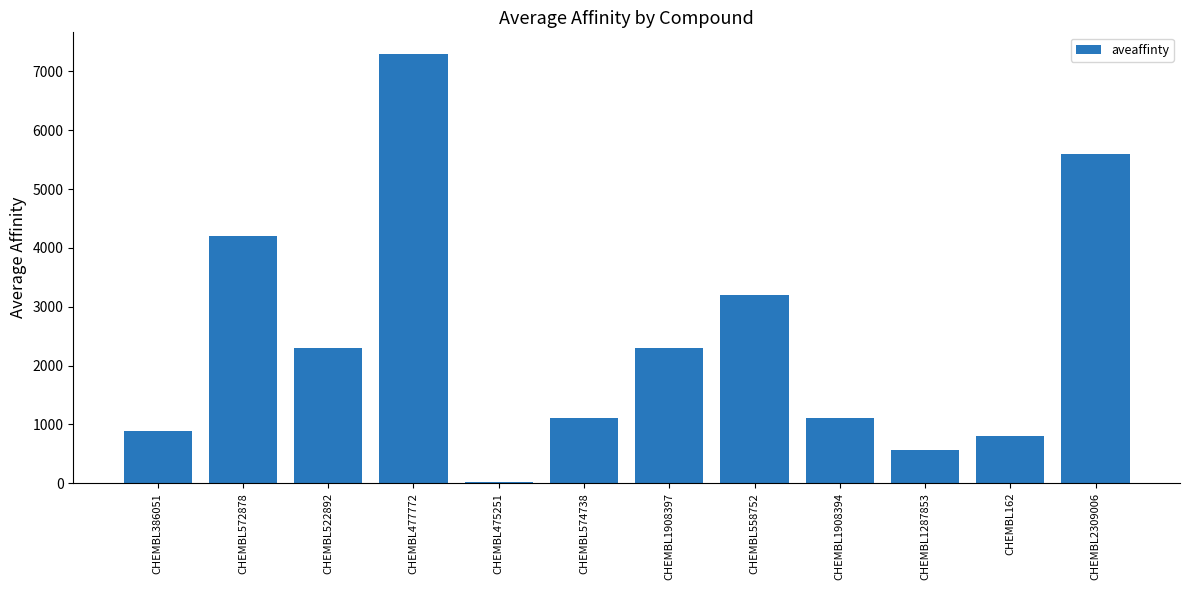

The value at CHEMBL572878 is 4200. True or false?

True